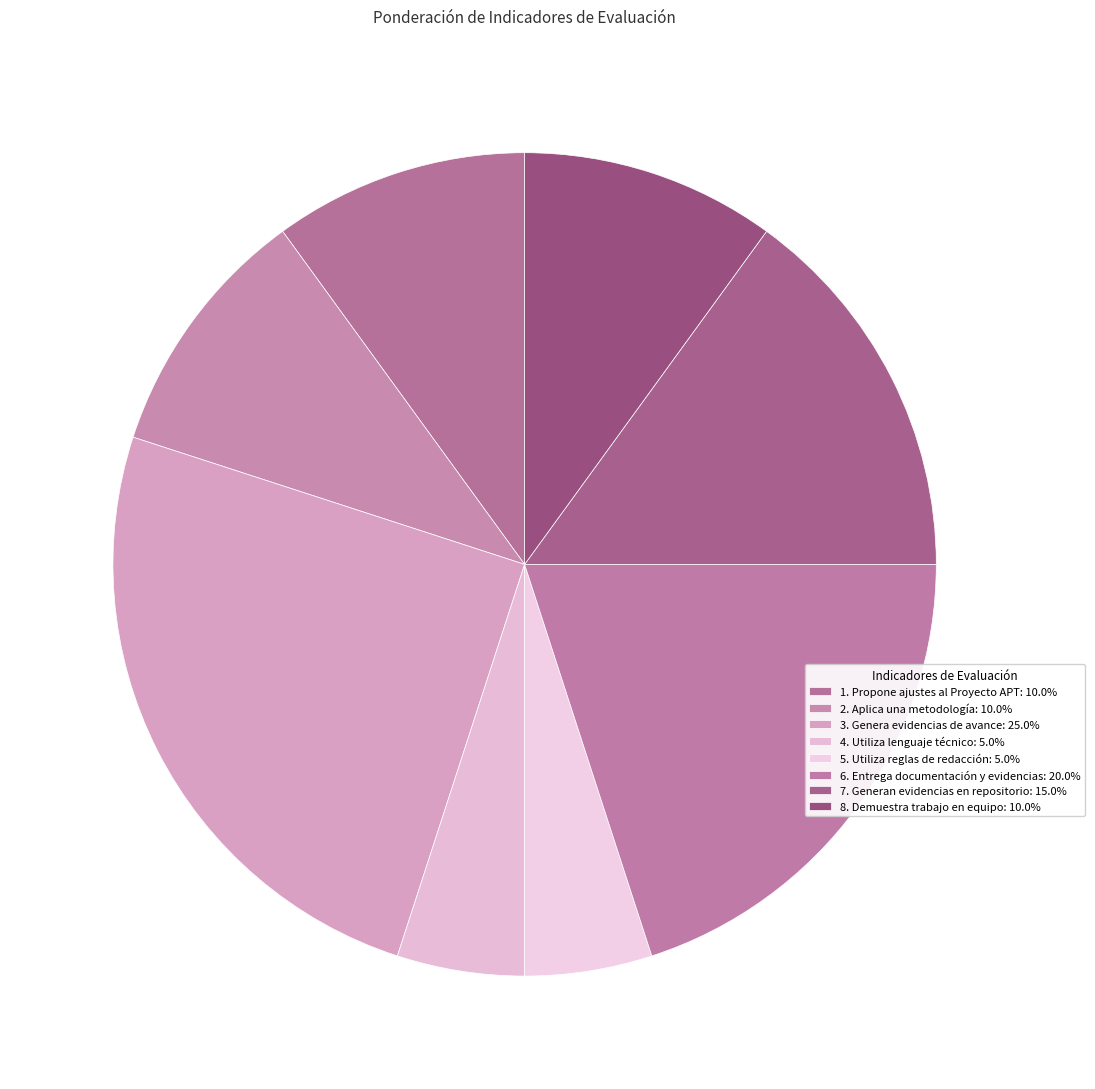

To the nearest percent, what percentage of the pie is 7. Generan evidencias en repositorio?

15%